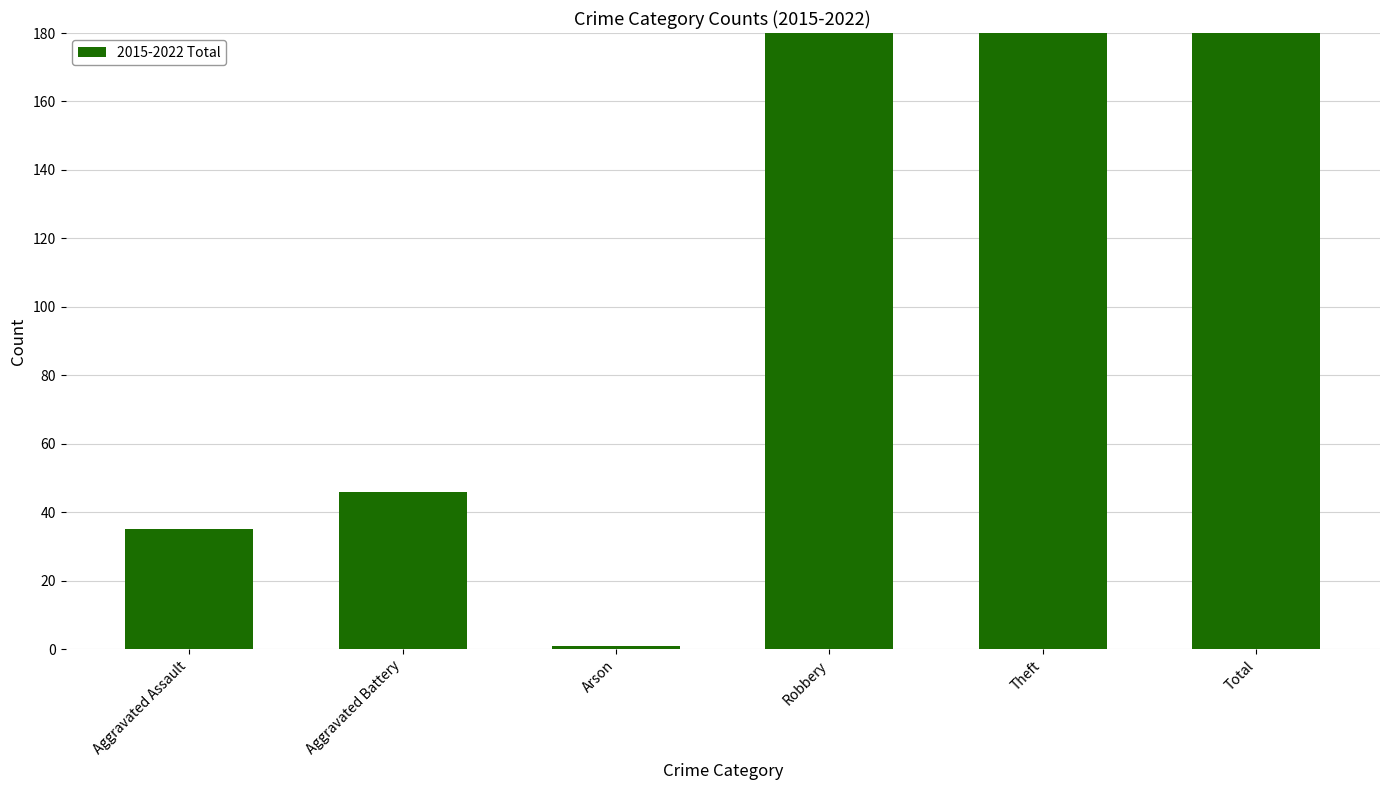

What is the smallest value displayed?

1